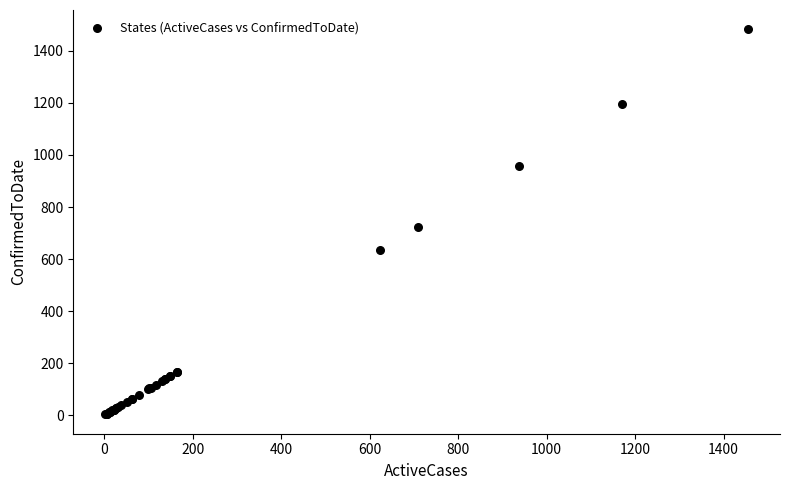

What Y value in the scatter plot is closest to 743?

723